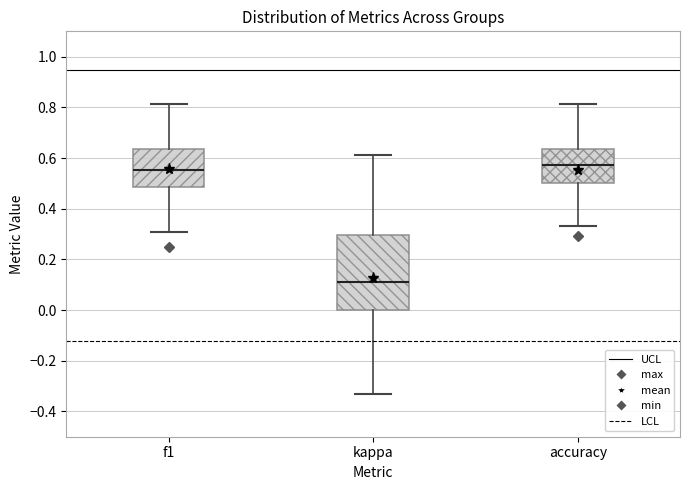

Which box's median line is the lowest?

kappa